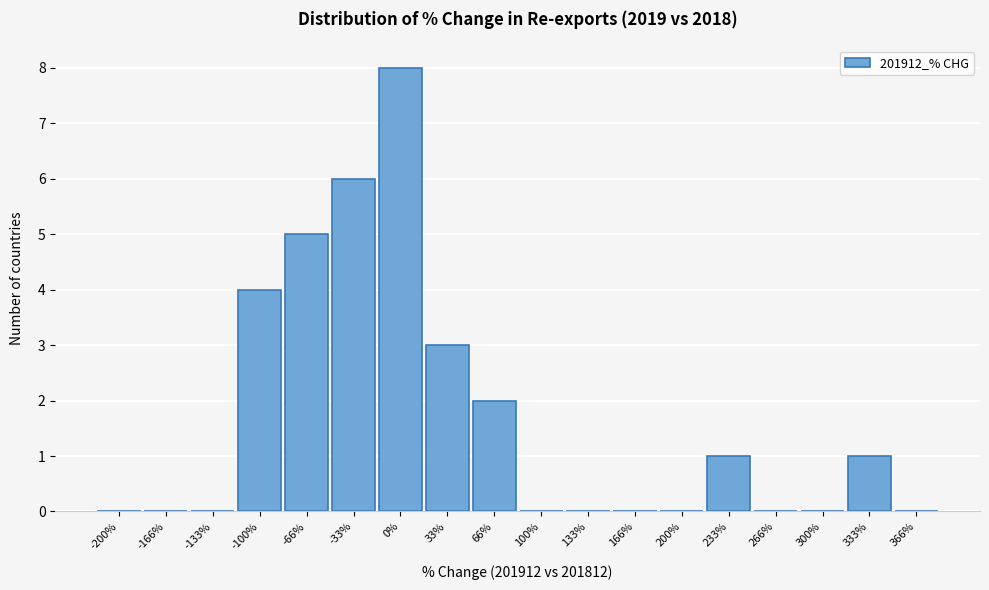

Reading left to right, list all the values displayed in this chart.

-200%=0	-166%=0	-133%=0	-100%=4	-66%=5	-33%=6	0%=8	33%=3	66%=2	100%=0	133%=0	166%=0	200%=0	233%=1	266%=0	300%=0	333%=1	366%=0